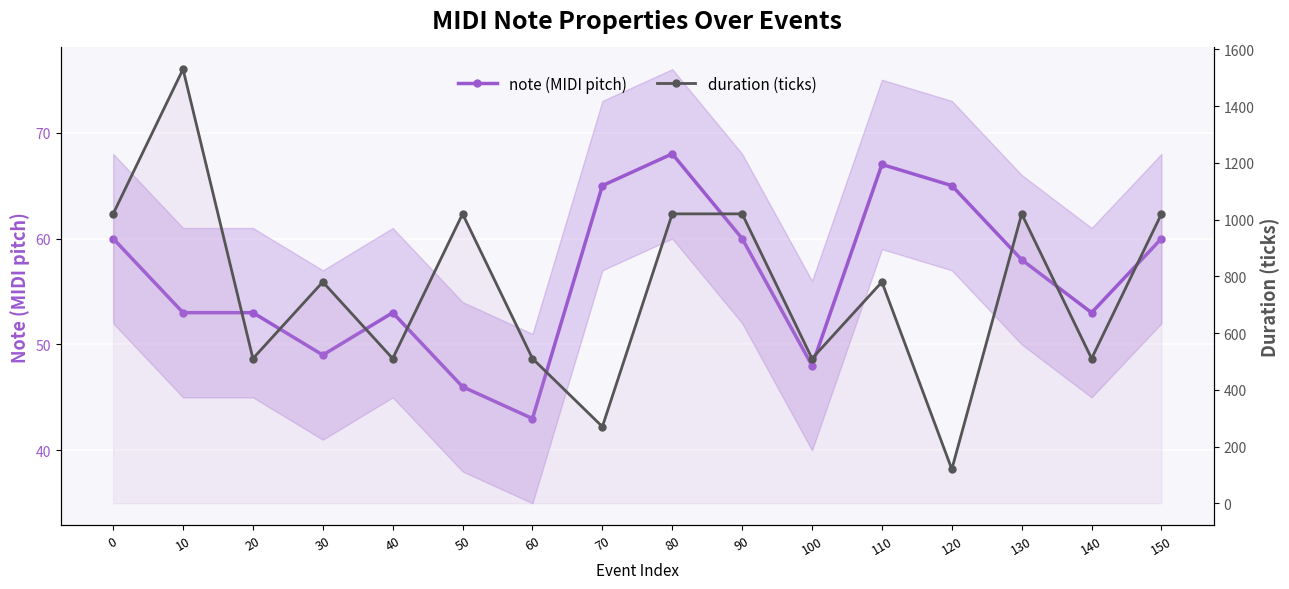

What is the difference between the highest and lowest values at 60?

467